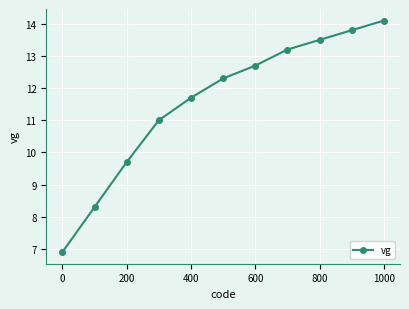

True or false: the data has more than 1 interior local peaks.

False